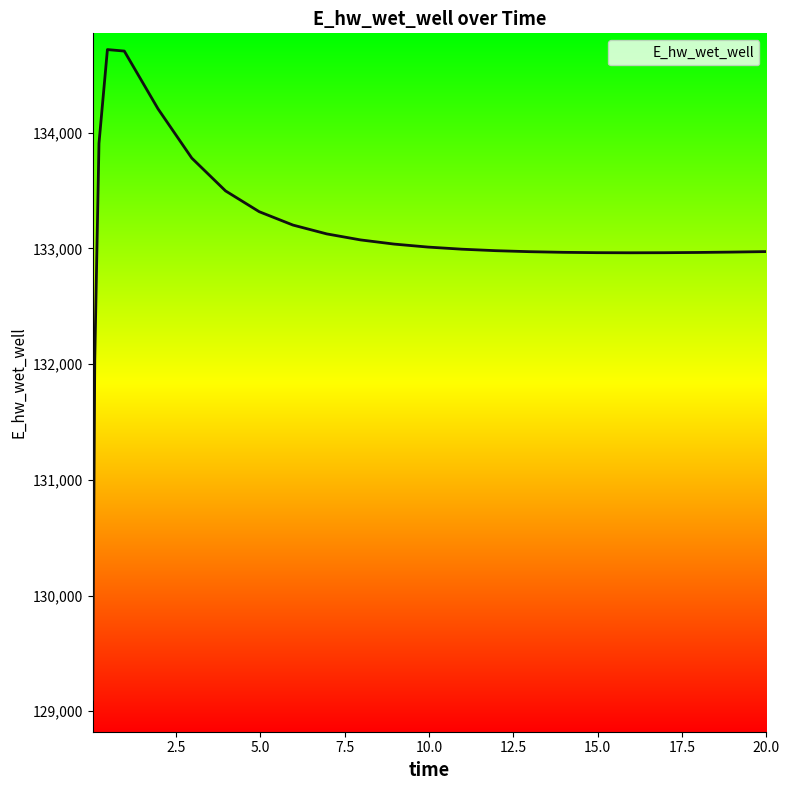

How many values are below 132992?

12